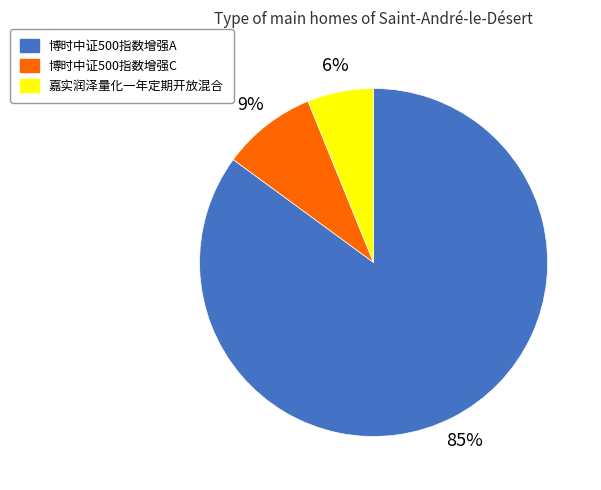

Rank the categories by value from highest to lowest.

博时中证500指数增强A, 博时中证500指数增强C, 嘉实润泽量化一年定期开放混合